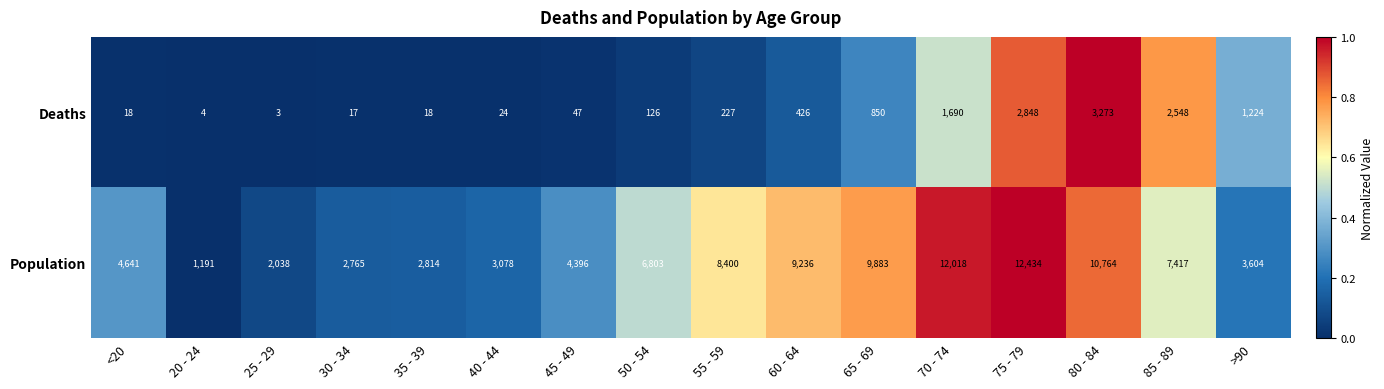

What is the sum of the Population values at 35 - 39 and 75 - 79?

15248